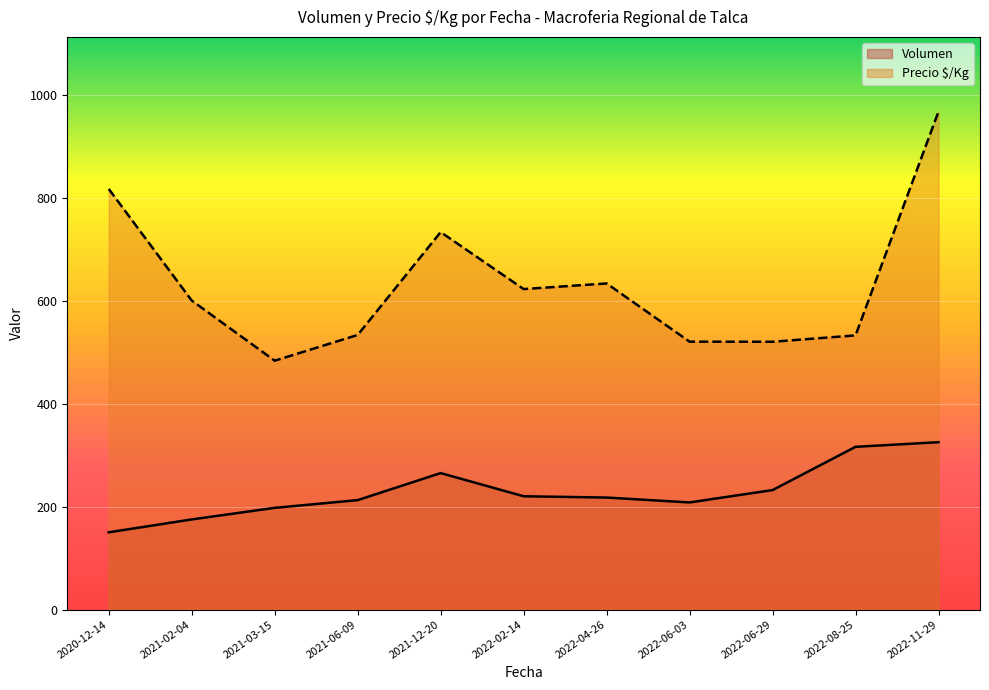

What value does the Precio $/Kg series have at 2022-08-25?

532.4